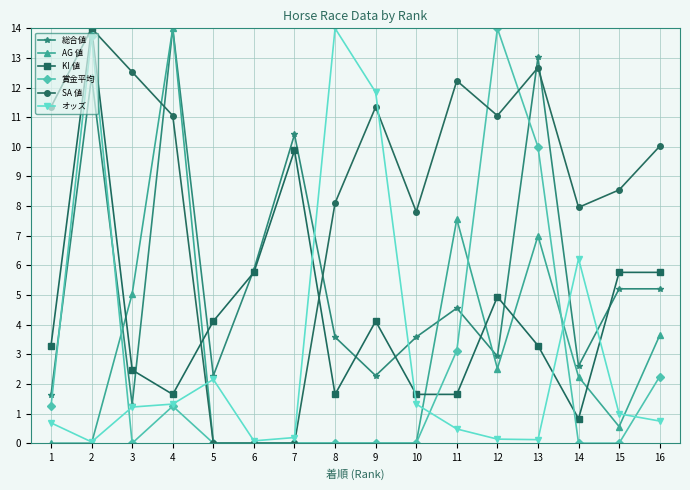

Between 1 and 7, which series saw the biggest shift?

SA 値